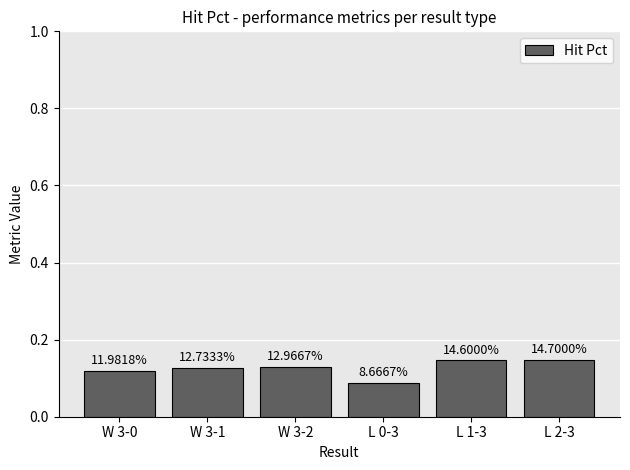

Does the chart contain any negative values?

No